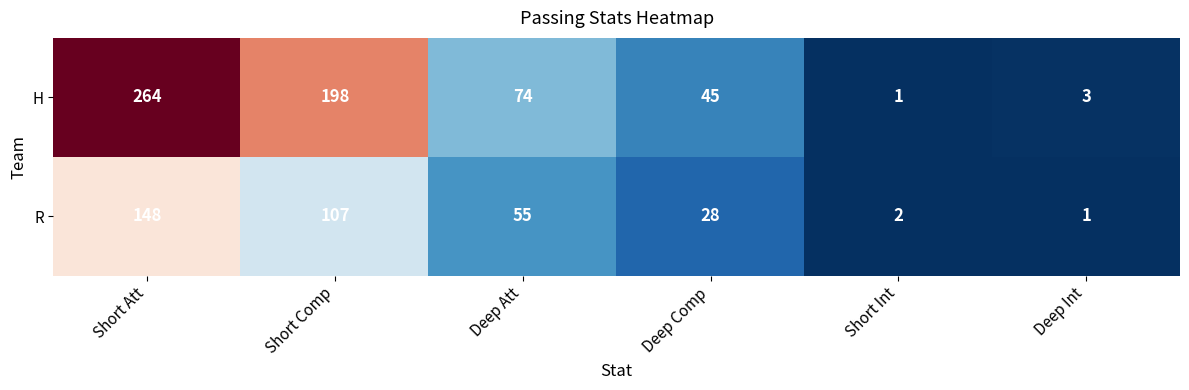

Between Short Comp and Short Int, which series saw the biggest shift?

H